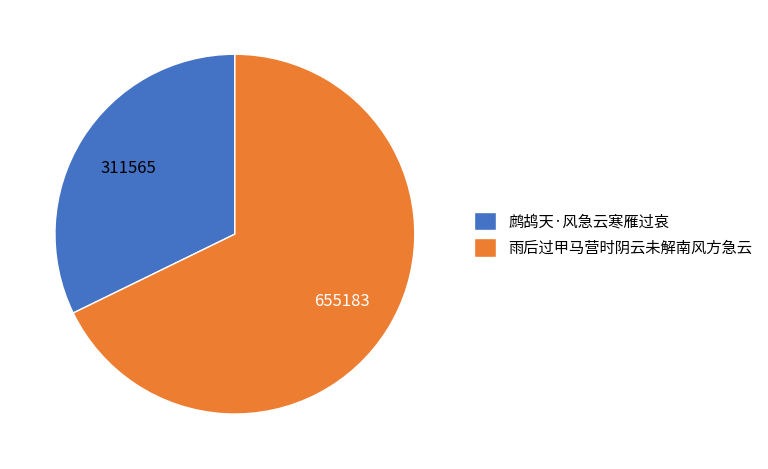

Is it true that 鹧鸪天·风急云寒雁过哀 is 41% of the pie?

False